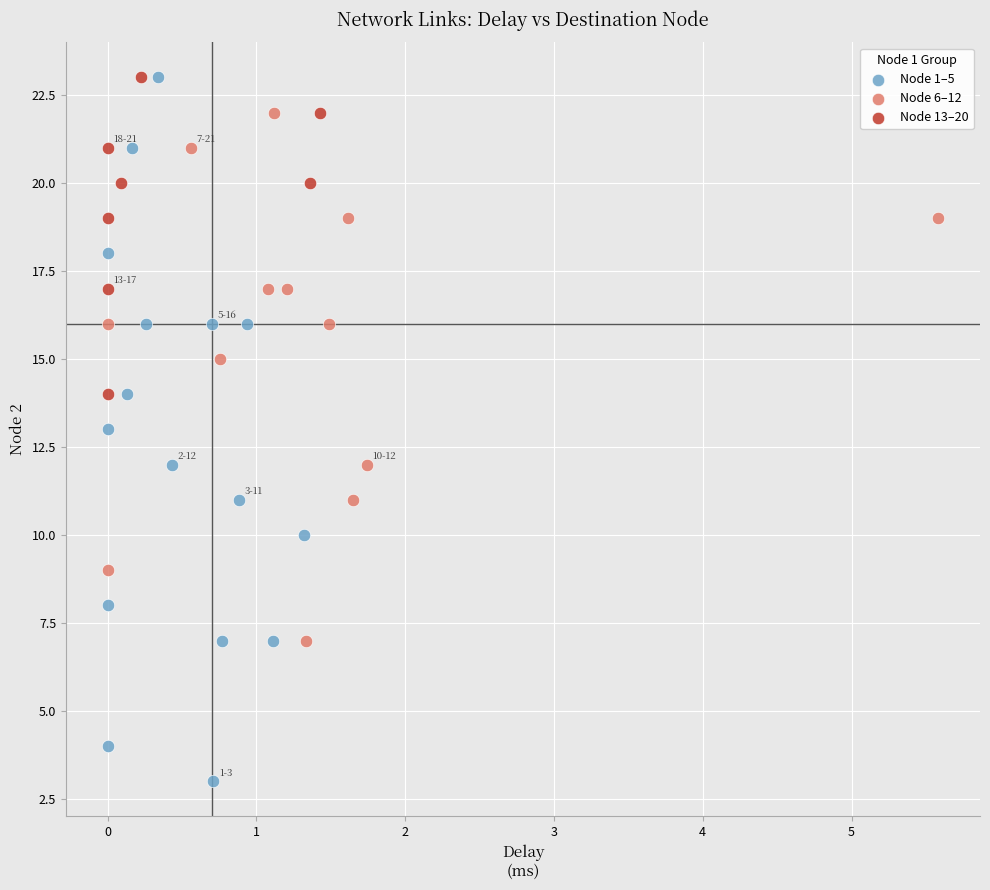

Which series has the widest spread of Y values?

Node 1–5